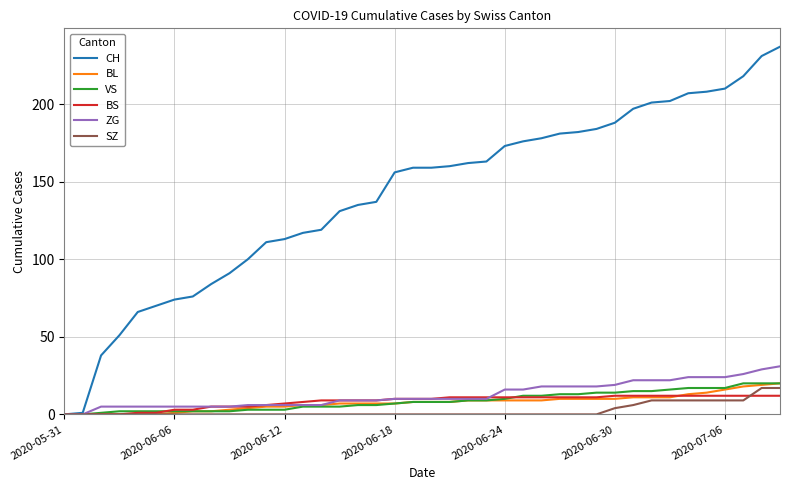

Does the chart have visible grid lines?

Yes